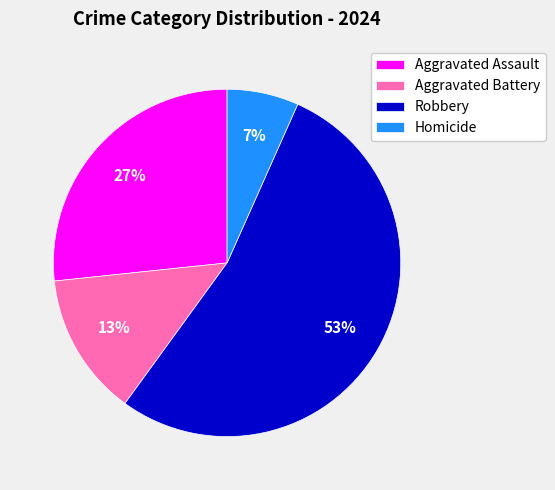

Does Robbery account for over 50% of the chart?

Yes